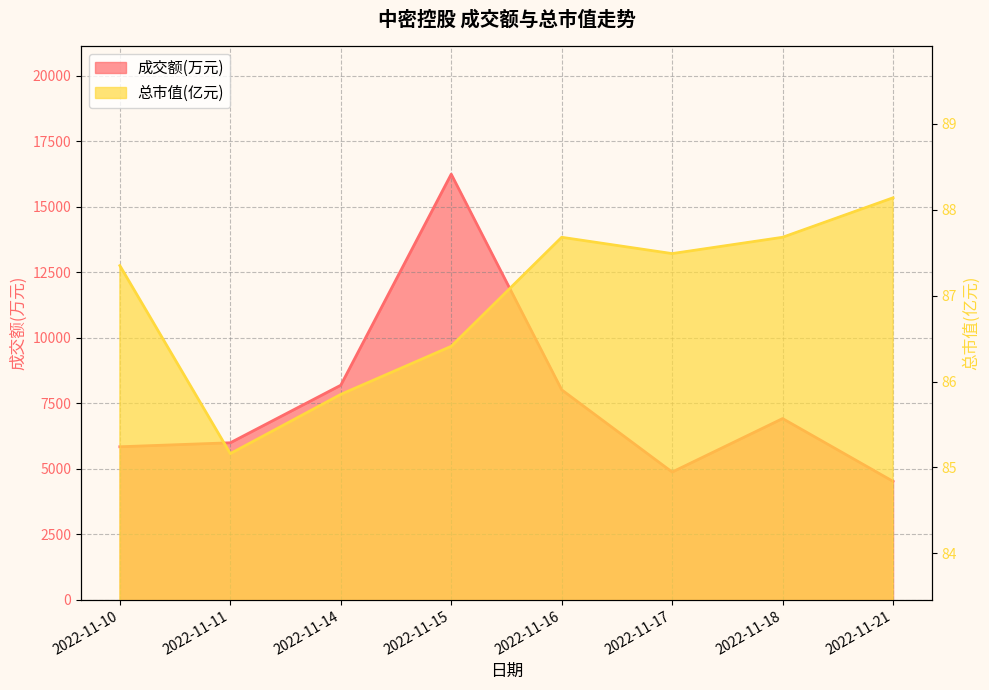

What is the minimum value shown in the chart?

85.2